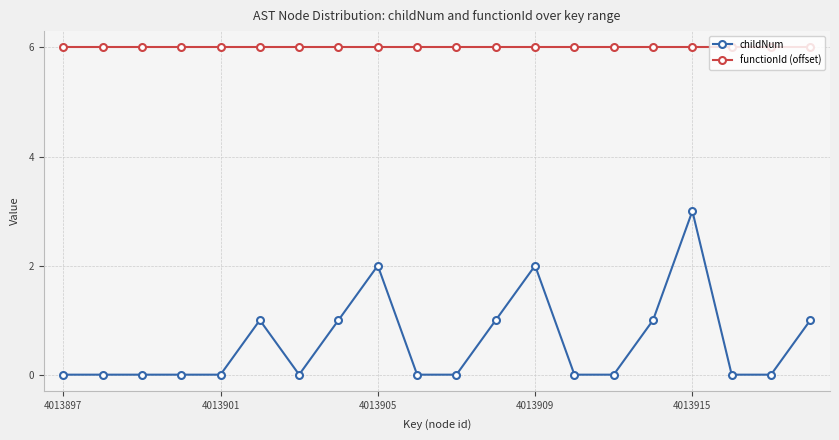

What is the minimum value for functionId (offset)?

6